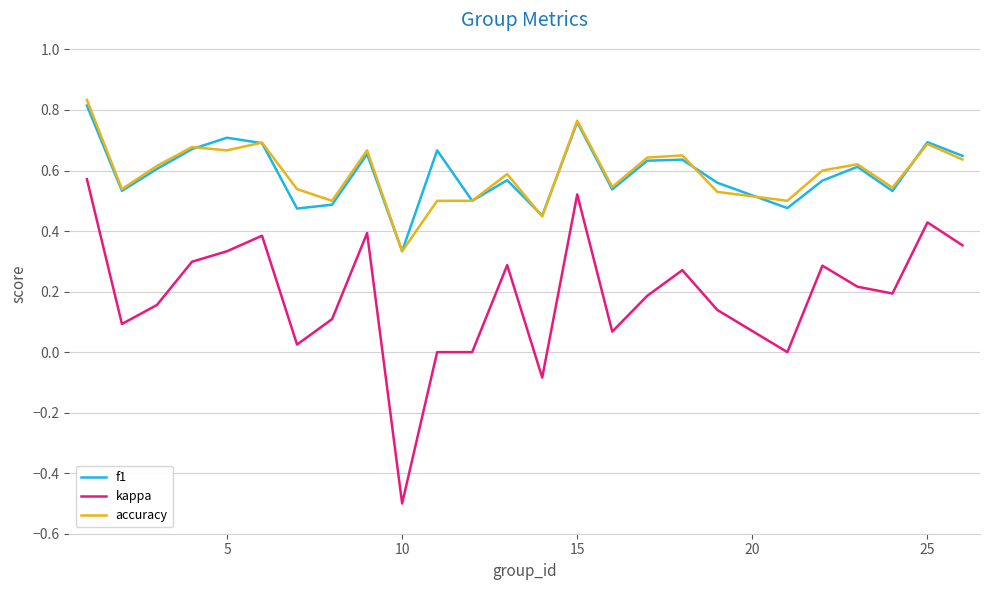

True or false: kappa and accuracy cross at least once.

False